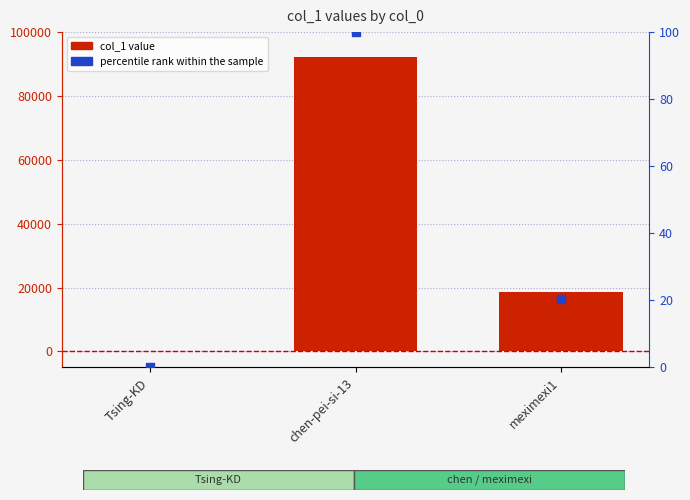

Which series has the largest Y range (max minus min)?

col_1